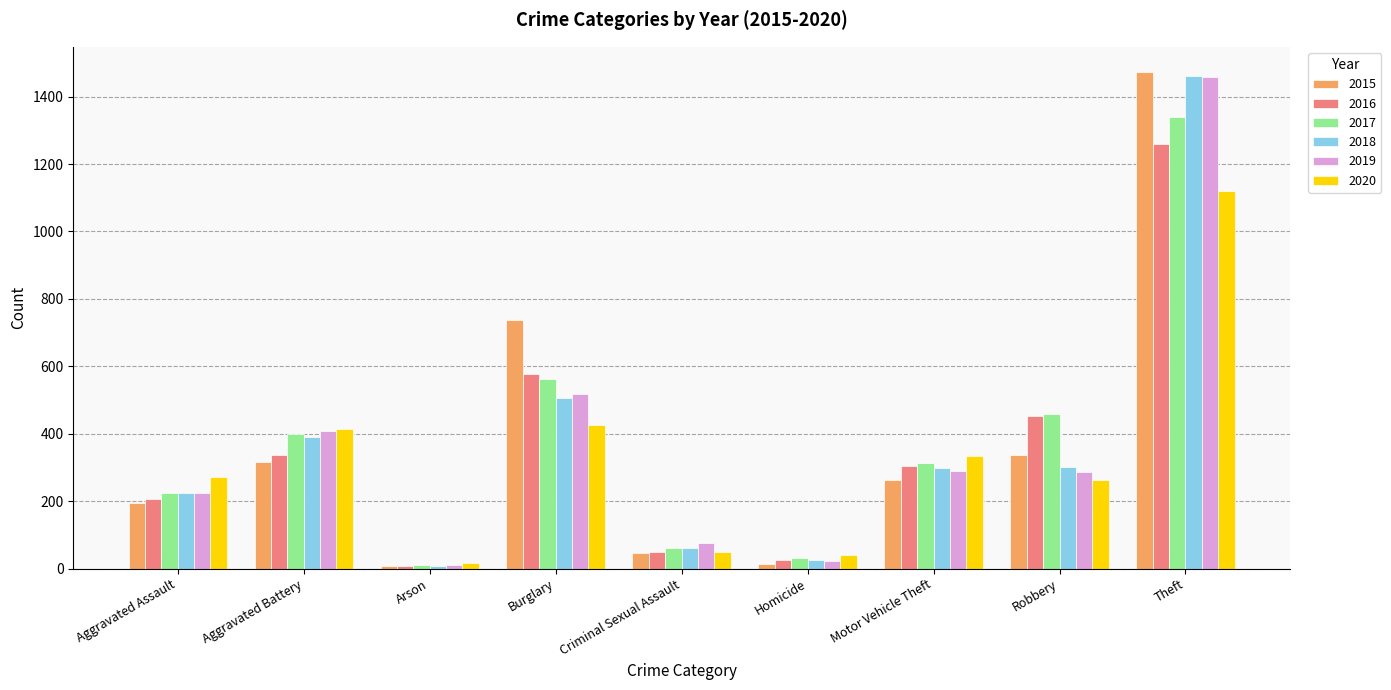

What is the maximum value for 2018?

1461